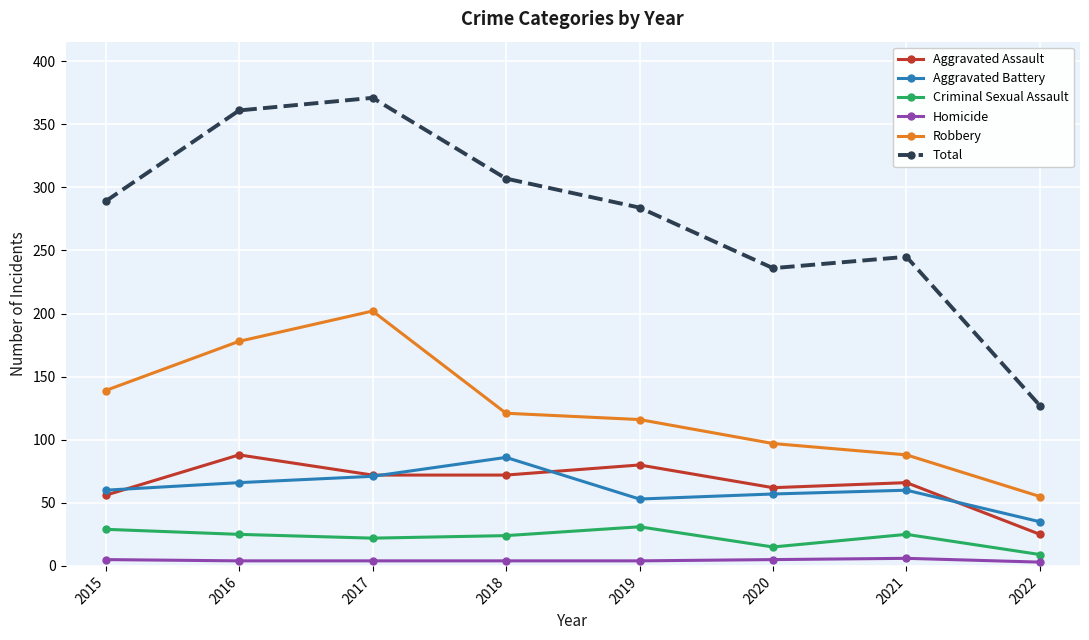

Which category has the highest value in the Total series?

2017